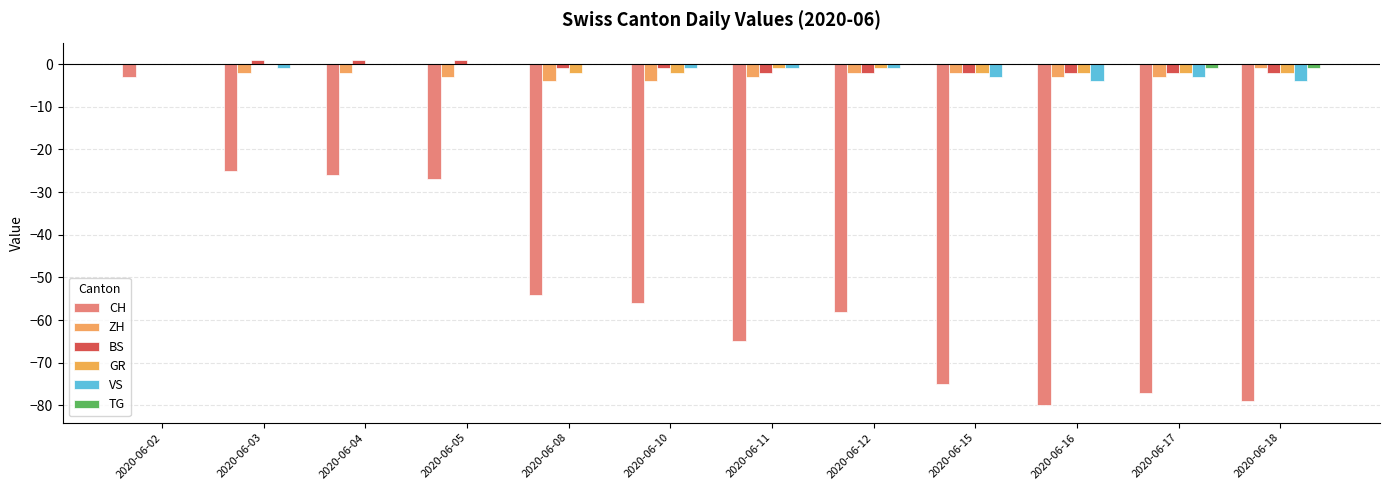

Reading left to right, list all the values displayed in this chart.

CH: 2020-06-02=-3	2020-06-03=-25	2020-06-04=-26	2020-06-05=-27	2020-06-08=-54	2020-06-10=-56	2020-06-11=-65	2020-06-12=-58	2020-06-15=-75	2020-06-16=-80	2020-06-17=-77	2020-06-18=-79
ZH: 2020-06-02=0	2020-06-03=-2	2020-06-04=-2	2020-06-05=-3	2020-06-08=-4	2020-06-10=-4	2020-06-11=-3	2020-06-12=-2	2020-06-15=-2	2020-06-16=-3	2020-06-17=-3	2020-06-18=-1
BS: 2020-06-02=0	2020-06-03=1	2020-06-04=1	2020-06-05=1	2020-06-08=-1	2020-06-10=-1	2020-06-11=-2	2020-06-12=-2	2020-06-15=-2	2020-06-16=-2	2020-06-17=-2	2020-06-18=-2
GR: 2020-06-02=0	2020-06-03=0	2020-06-04=0	2020-06-05=0	2020-06-08=-2	2020-06-10=-2	2020-06-11=-1	2020-06-12=-1	2020-06-15=-2	2020-06-16=-2	2020-06-17=-2	2020-06-18=-2
VS: 2020-06-02=0	2020-06-03=-1	2020-06-04=0	2020-06-05=0	2020-06-08=0	2020-06-10=-1	2020-06-11=-1	2020-06-12=-1	2020-06-15=-3	2020-06-16=-4	2020-06-17=-3	2020-06-18=-4
TG: 2020-06-02=0	2020-06-03=0	2020-06-04=0	2020-06-05=0	2020-06-08=0	2020-06-10=0	2020-06-11=0	2020-06-12=0	2020-06-15=0	2020-06-16=0	2020-06-17=-1	2020-06-18=-1